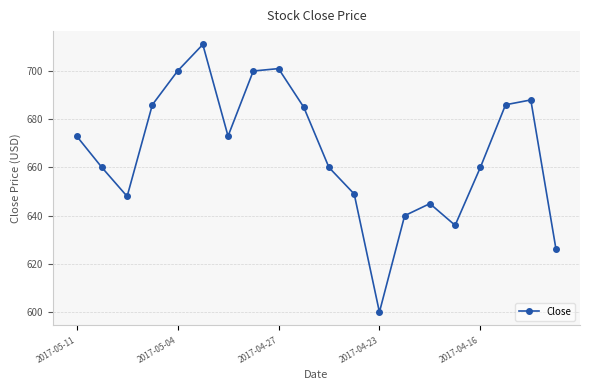

What is the difference between the second highest and minimum values?

101